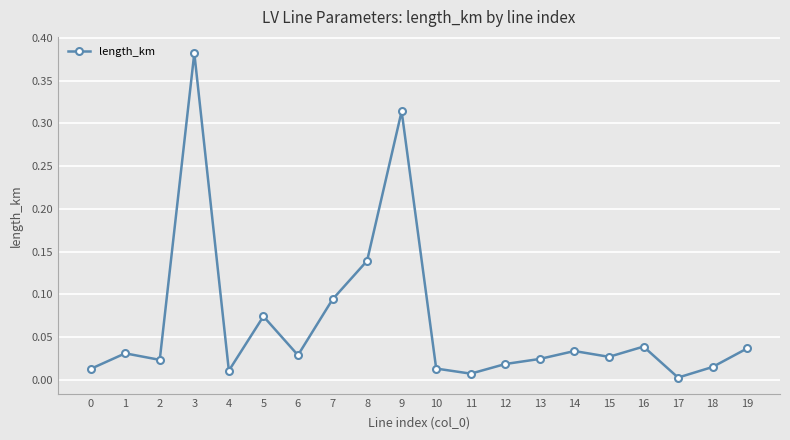

Is it true that the value at 19 is 0.0?

True